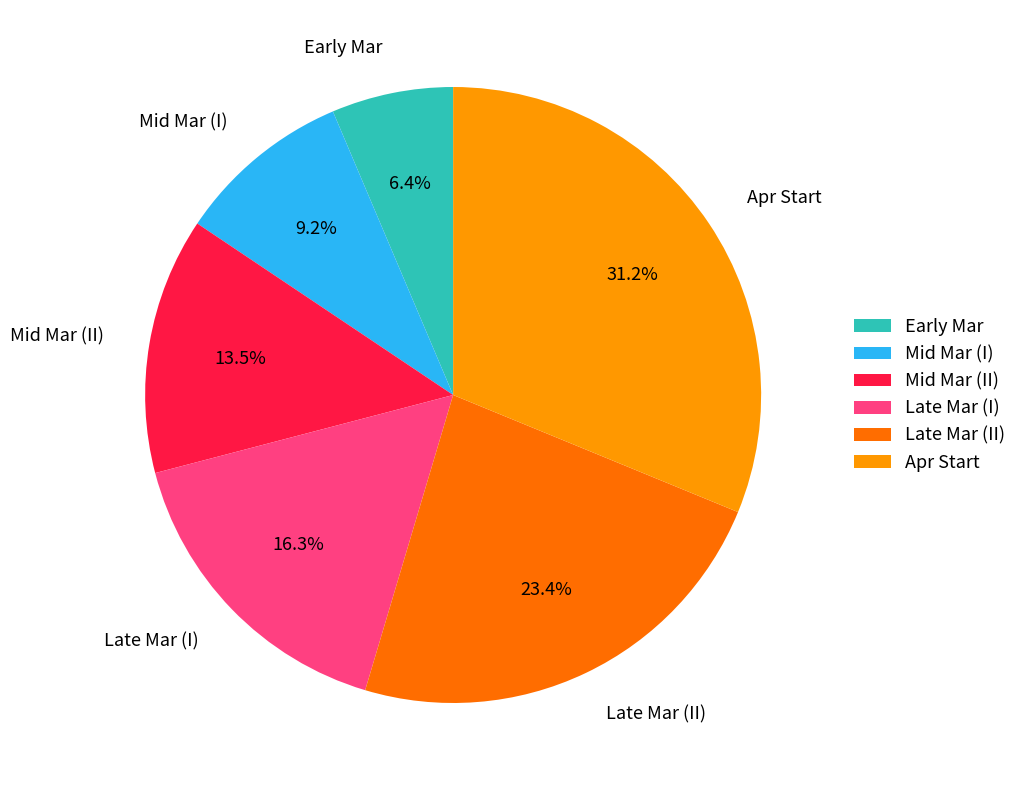

Does Mid Mar (I) account for over 50% of the chart?

No